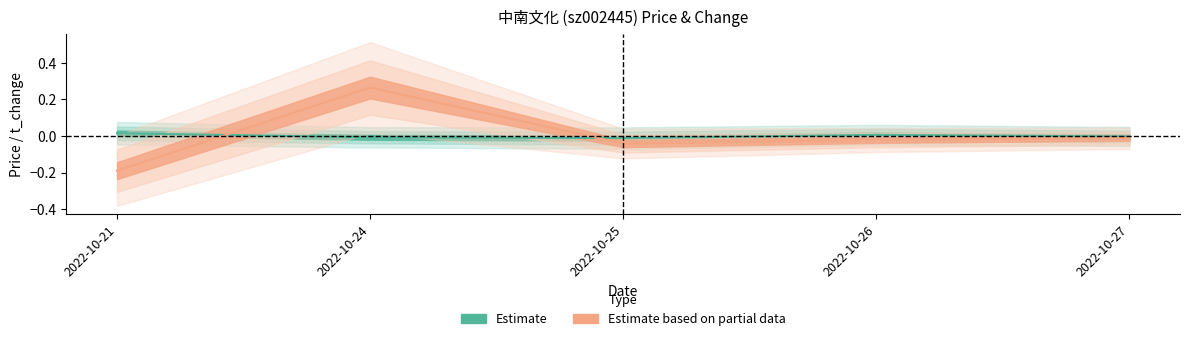

Is this an area chart (filled region under the line)?

No